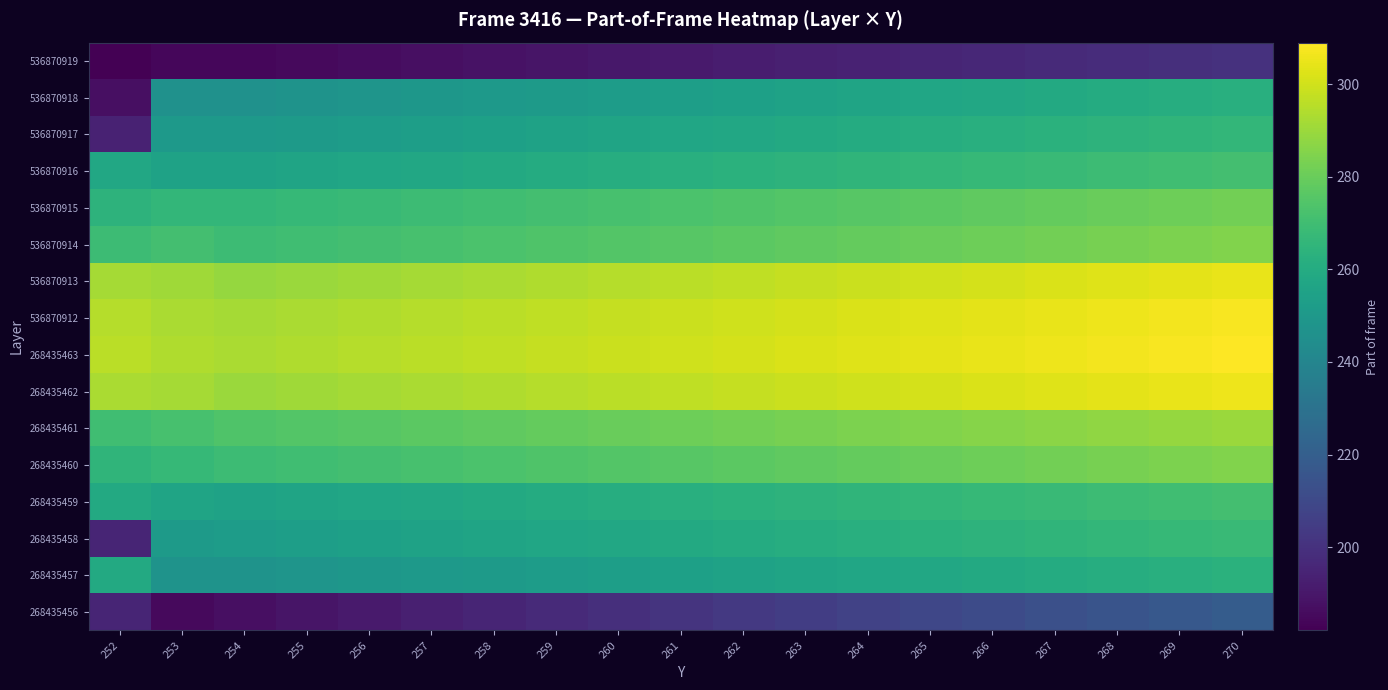

What is the smallest value displayed?

182